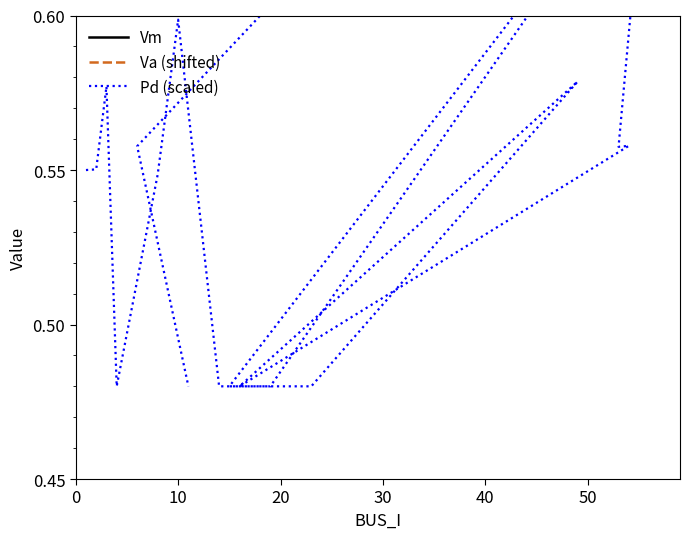

Reading right to left, transcribe all the data shown in this chart.

Vm: 1.0	1.0	1.0	1.0	1.0	1.0	1.0	1.0	1.0	1.0	1.0	1.0	1.0	1.0	1.0	1.0	1.0	1.0	1.0
Va (shifted): 1.1	0.9	0.9	0.9	0.9	0.9	1.0	1.0	0.9	1.0	1.0	1.1	1.0	1.1	1.0	1.0	1.0	1.0	1.0
Pd (scaled): 0.5	0.6	0.7	0.6	0.6	0.5	0.6	0.5	0.5	0.5	0.7	0.5	0.5	0.6	0.5	0.5	0.6	0.6	0.5